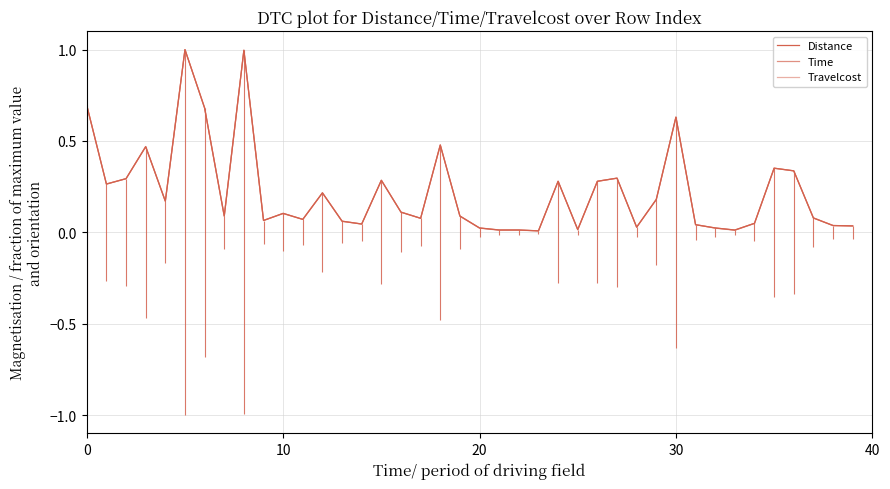

How many intersections are there between Travelcost and Time?

17